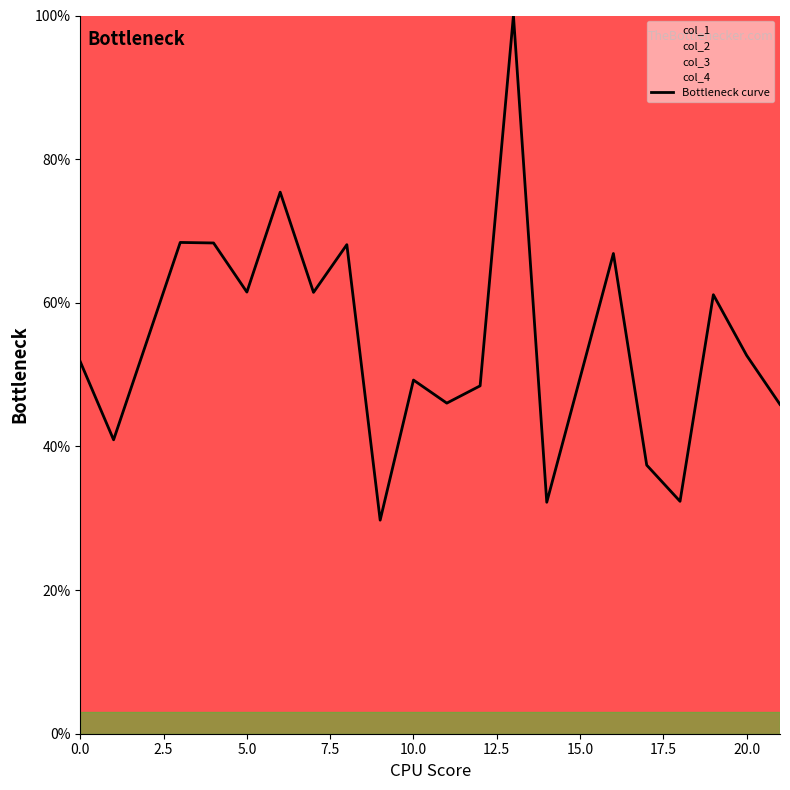

What is the highest value of the Bottleneck curve series?

100.0